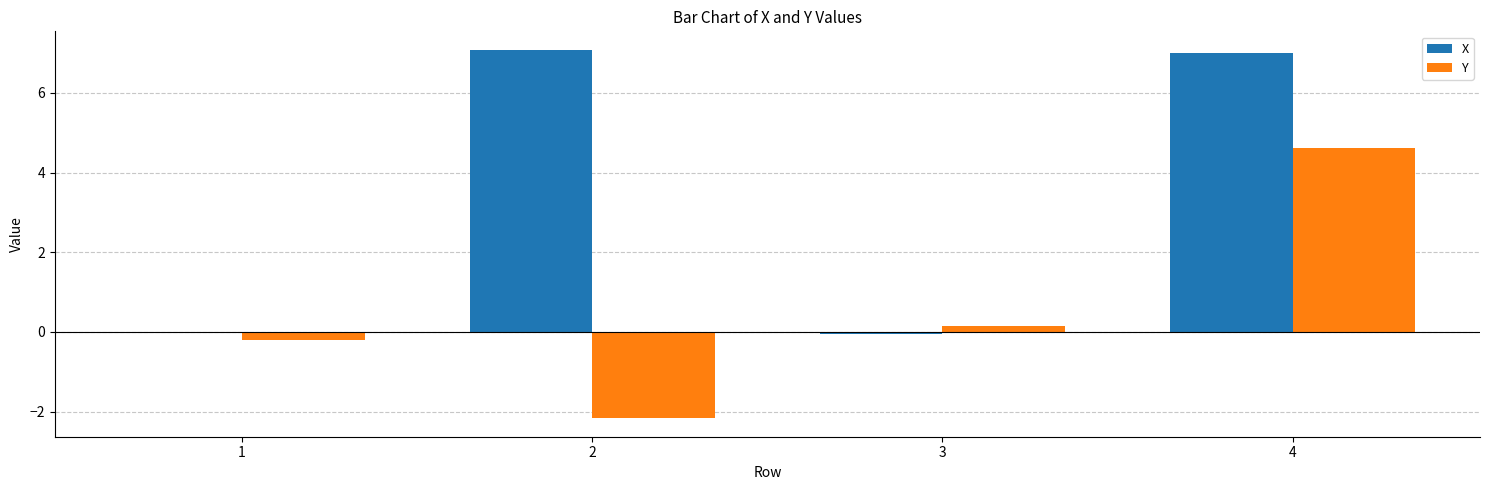

How many positive values does the Y series have?

2